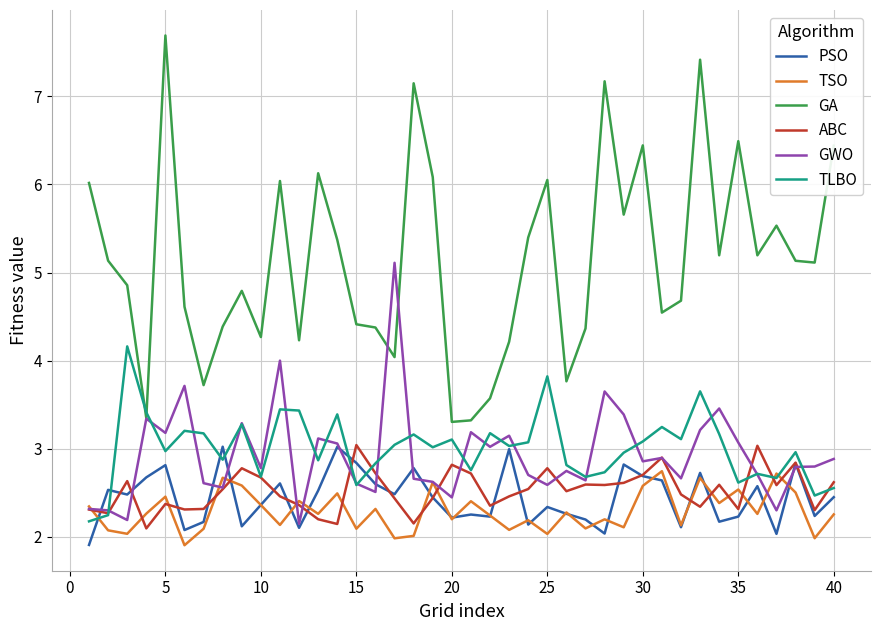

Which series has the largest range (max minus min)?

GA